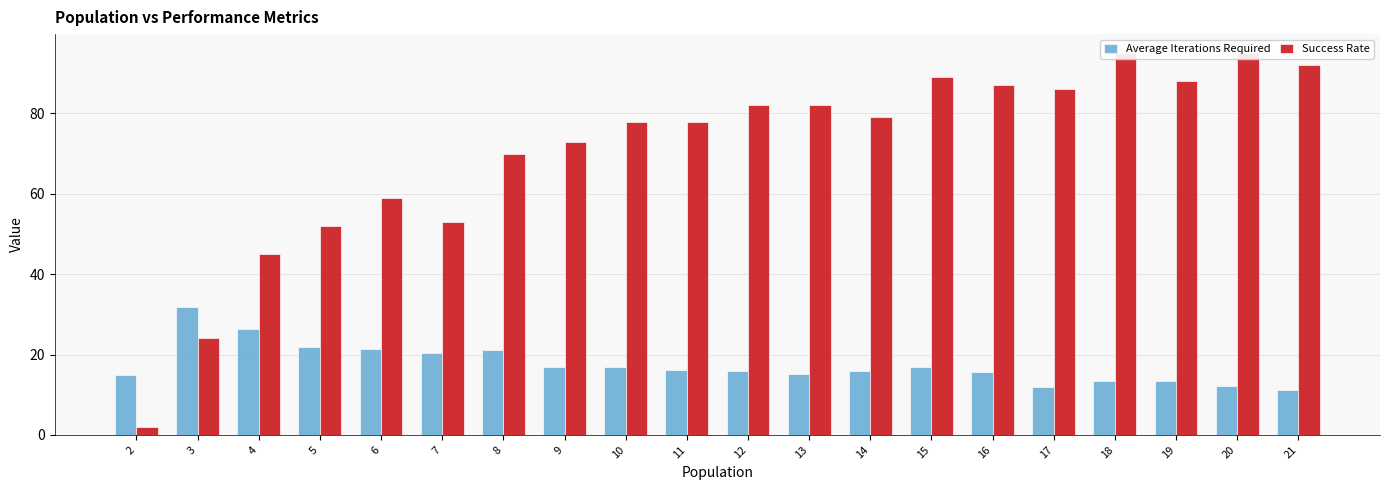

What is the total value across all series at 12?

97.9